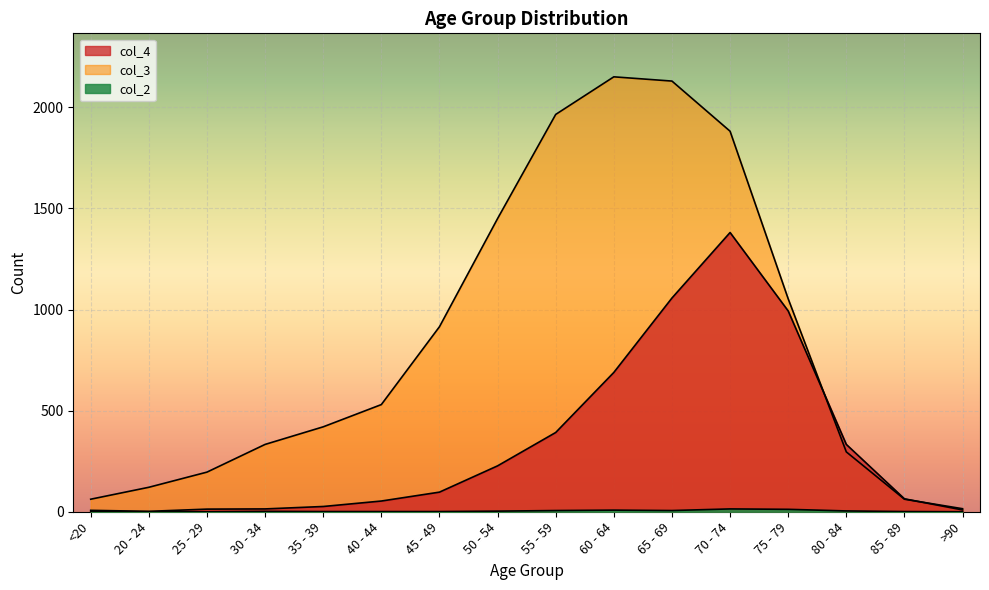

What is the highest value of the col_4 series?

1381